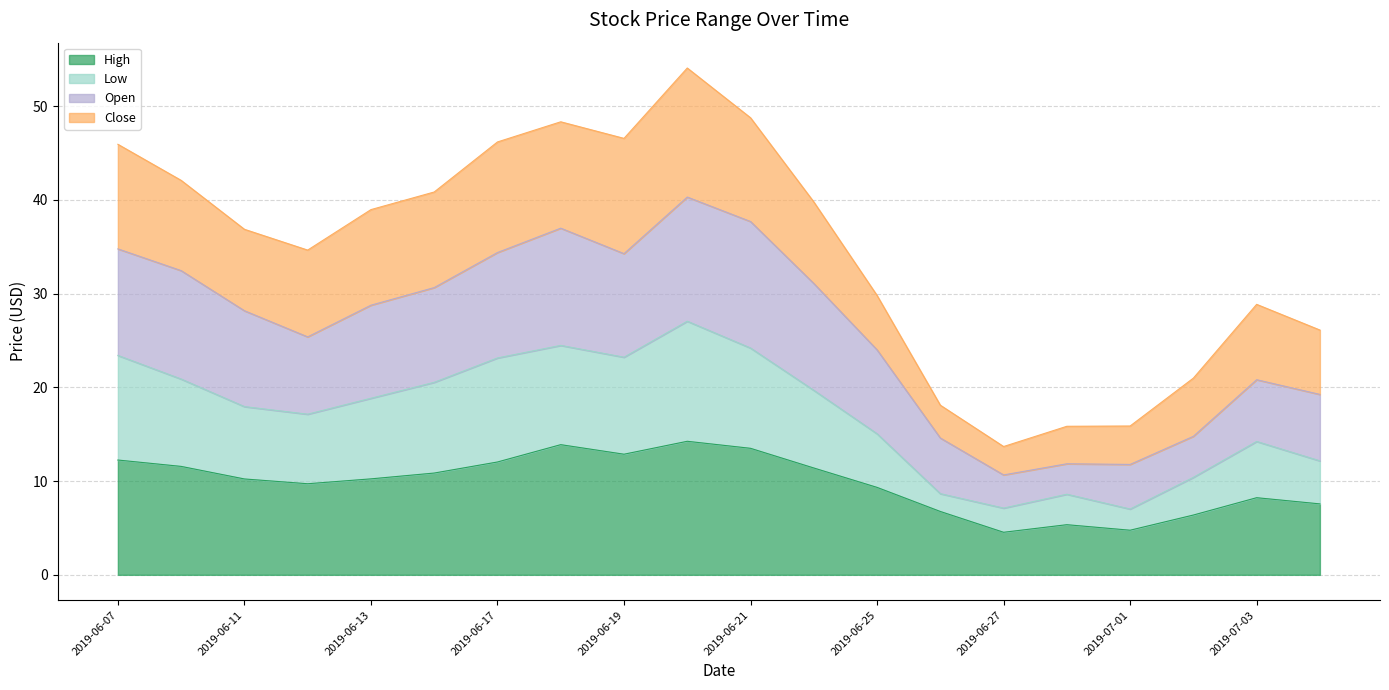

What is the total value across all series at 2019-07-03?

28.9